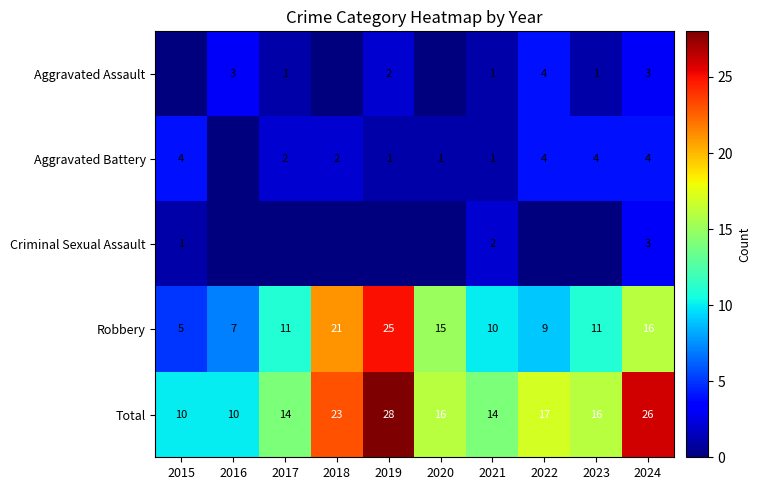

Is the value of Total at 2016 greater than the value of Aggravated Battery at 2018?

Yes